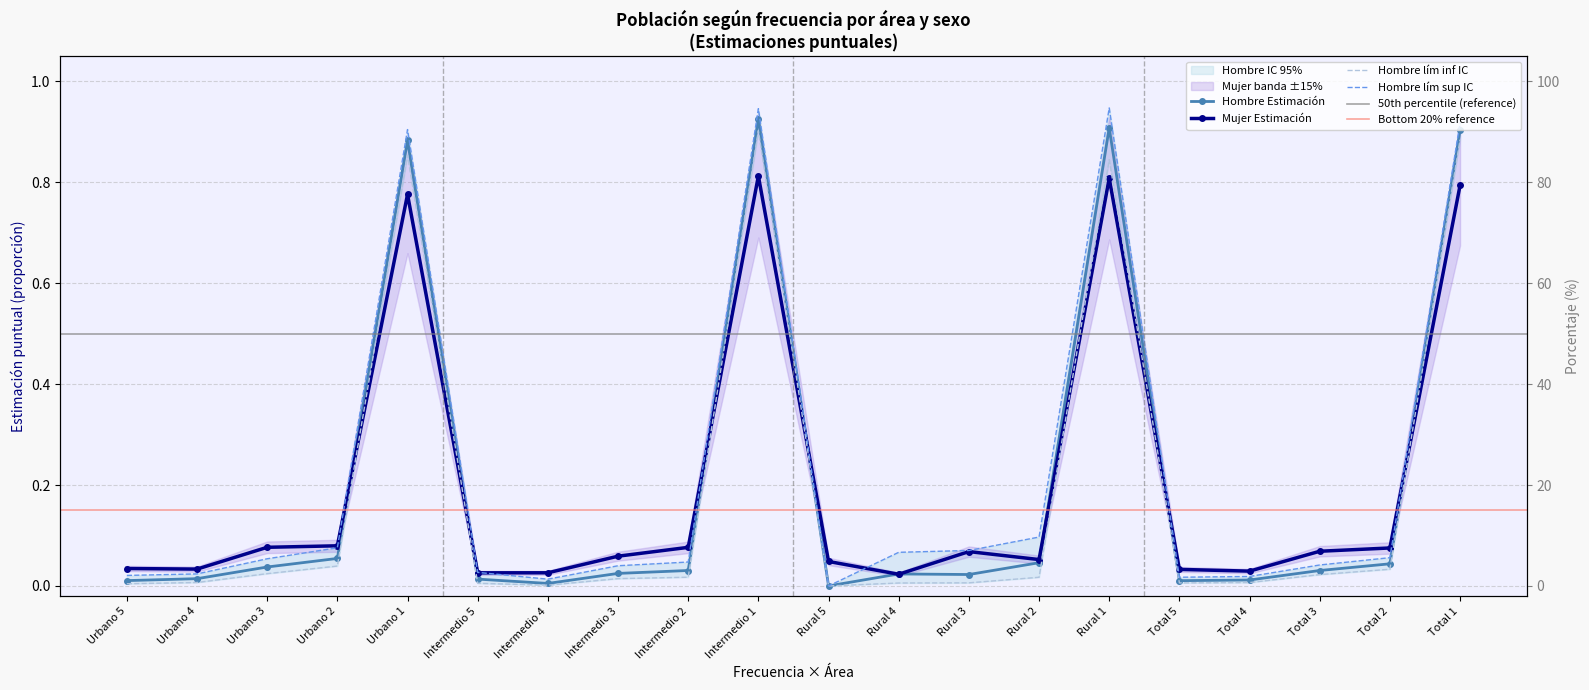

How many lines are shown in the chart?

4